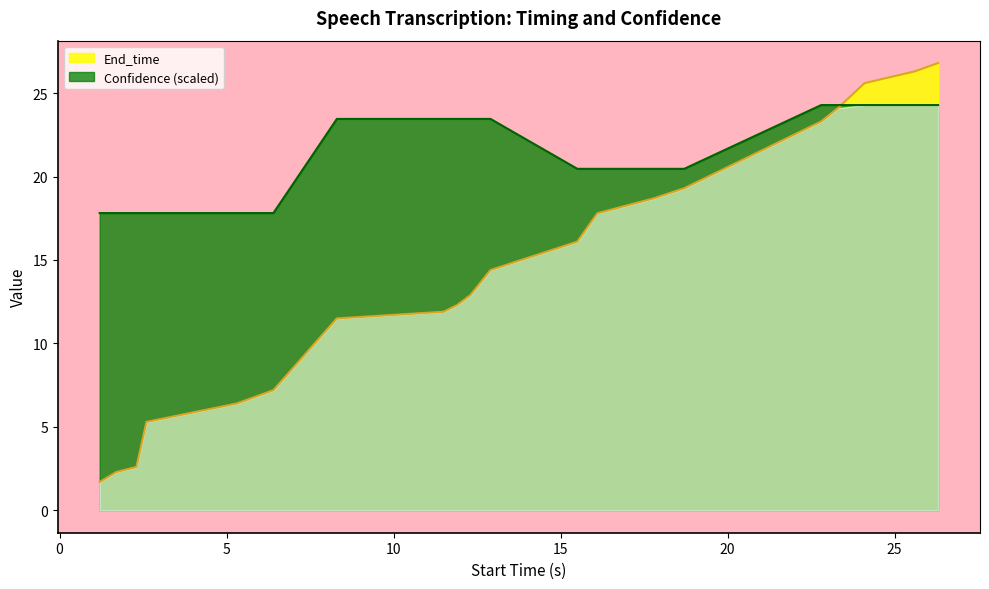

How many values in the Confidence series are below 23?

10